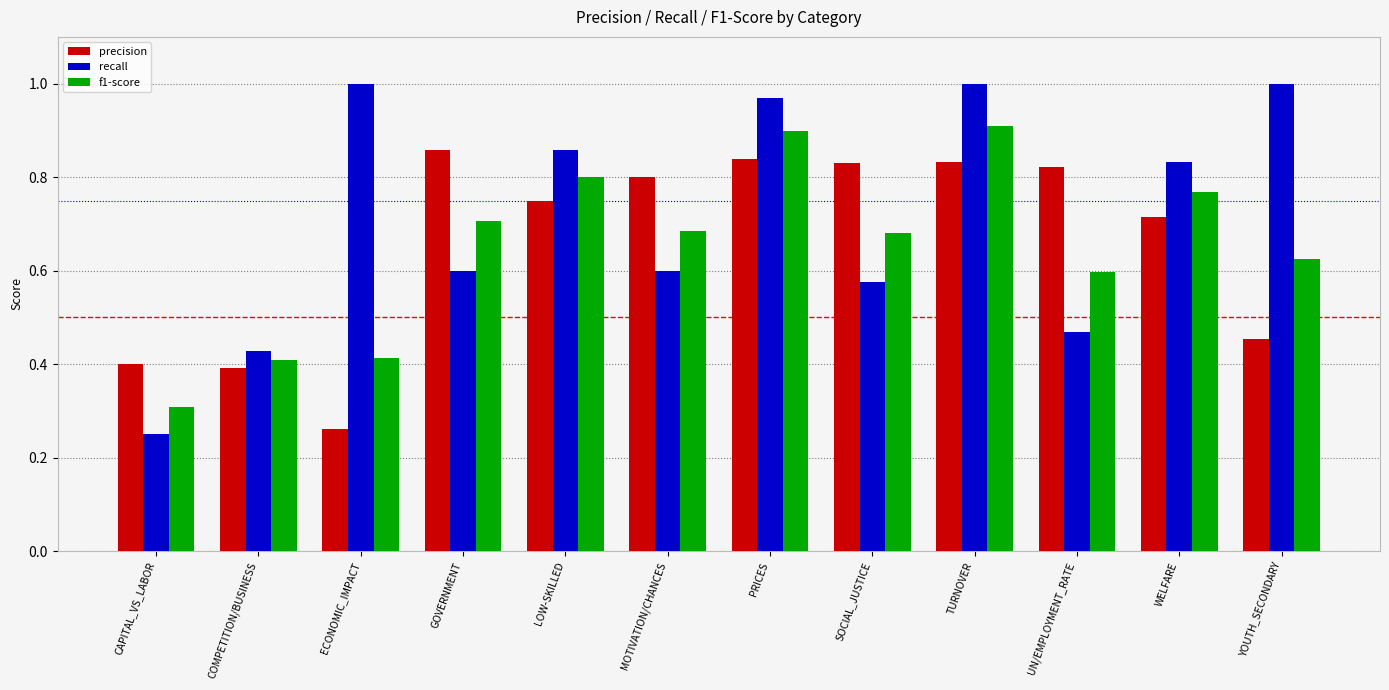

What is the sum of the precision values at TURNOVER and COMPETITION/BUSINESS?

1.2